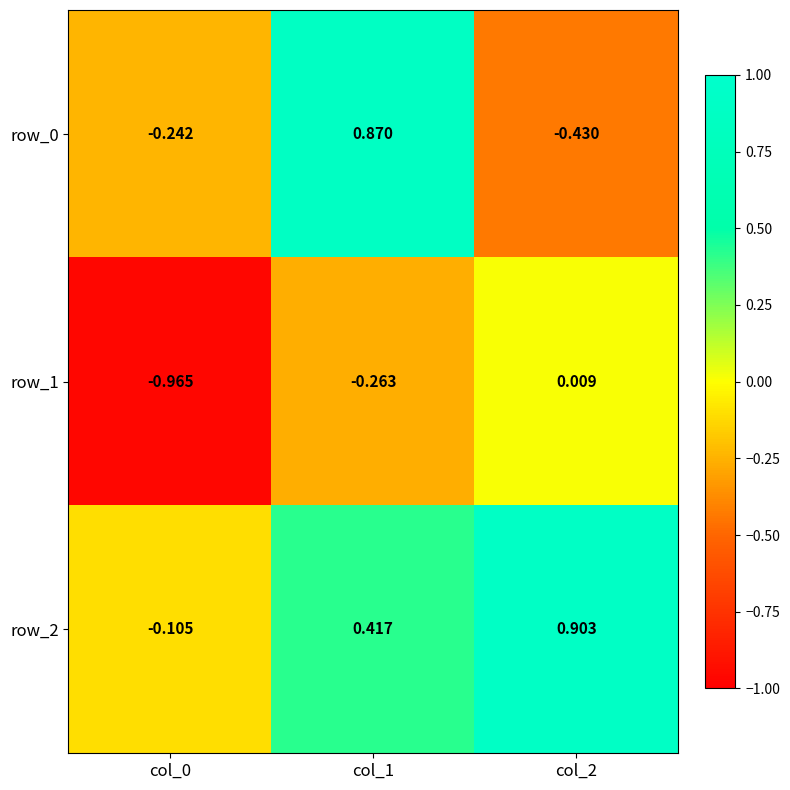

What is the difference between the maximum and second lowest values in the row_0 series?

1.1